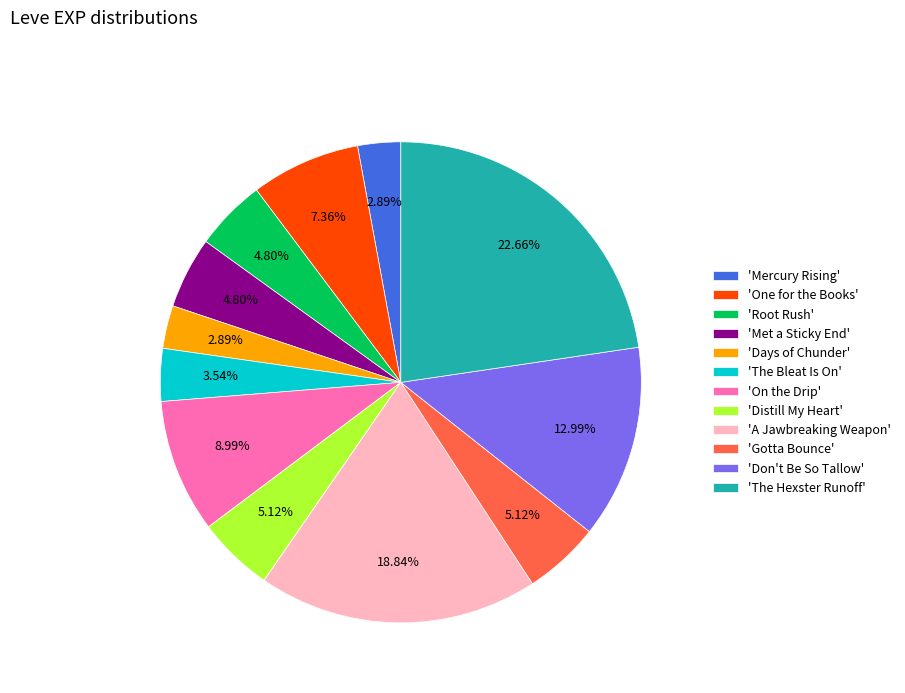

Which category has the biggest portion of the pie?

'The Hexster Runoff'